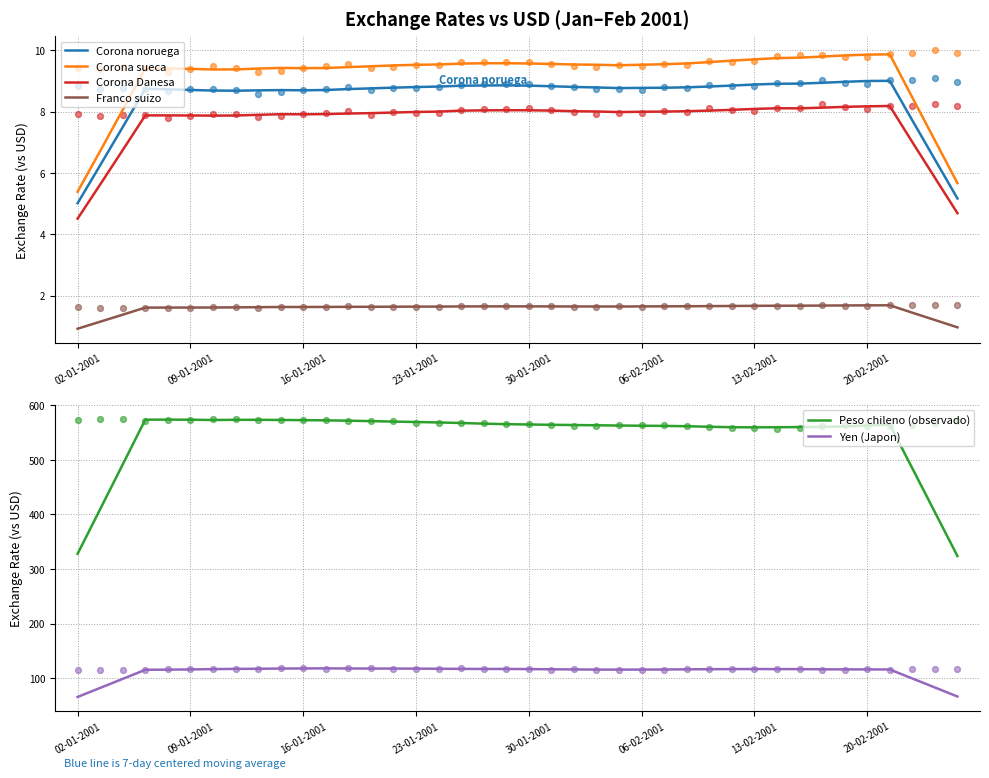

Which series has the largest total across all categories?

Peso chileno (observado)